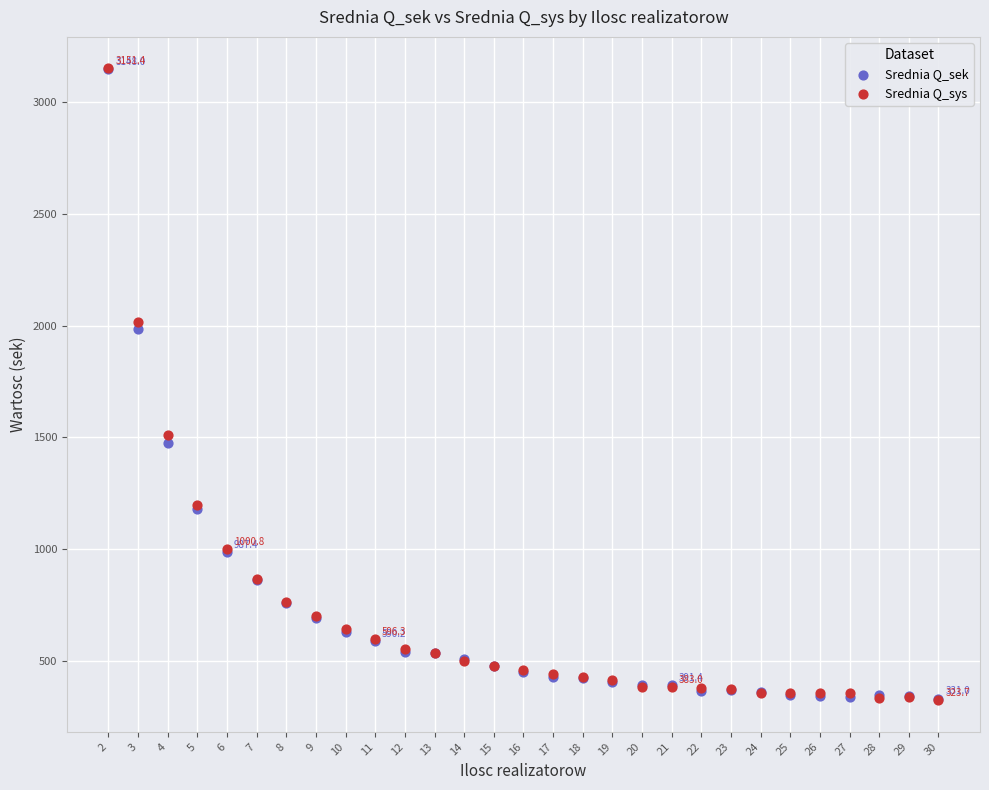

What are all the series names shown in the legend?

Srednia Q_sek, Srednia Q_sys